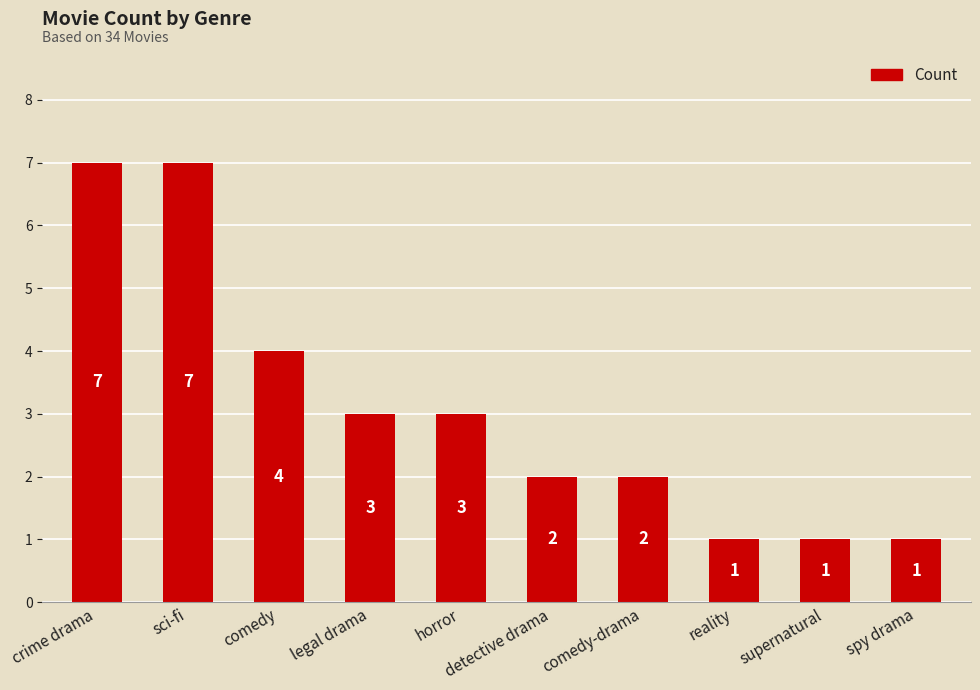

How many bars are there in total?

10